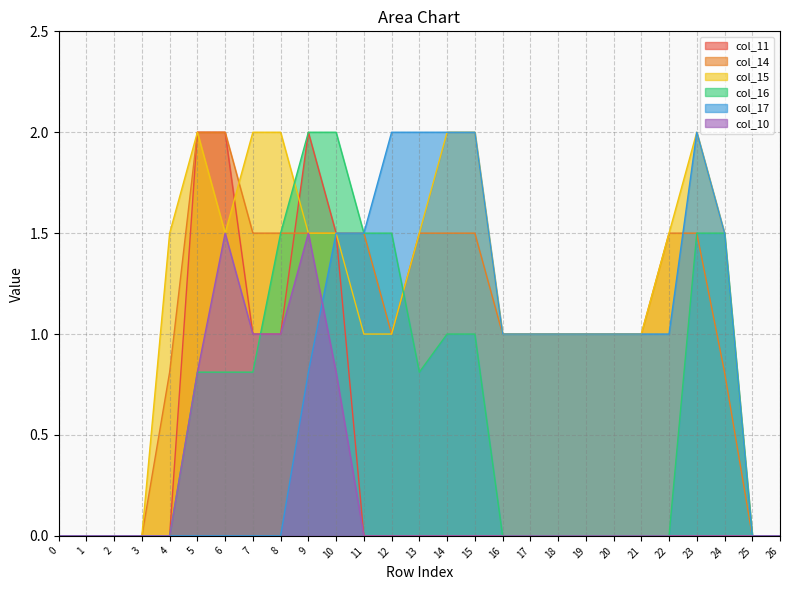

What is the maximum value for col_17?

2.0